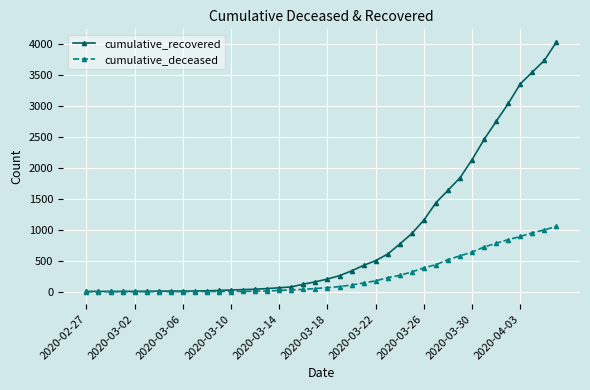

Which series has the widest spread of values?

cumulative_recovered